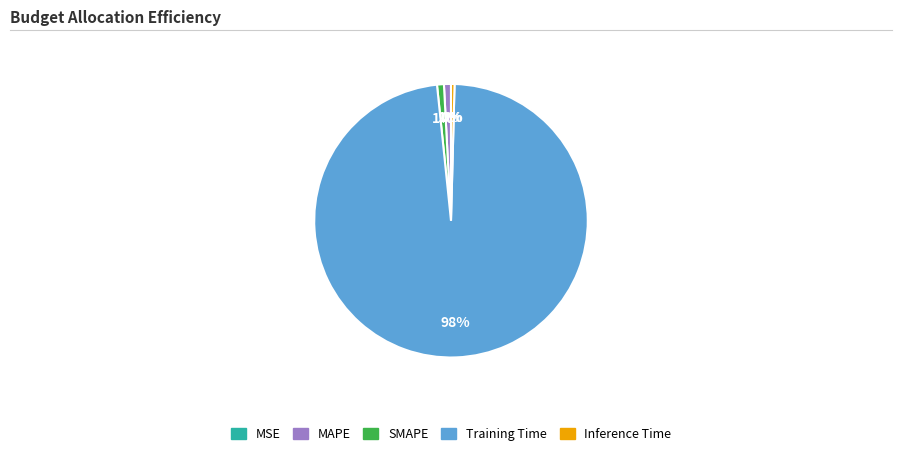

Does any single category account for the majority?

Yes